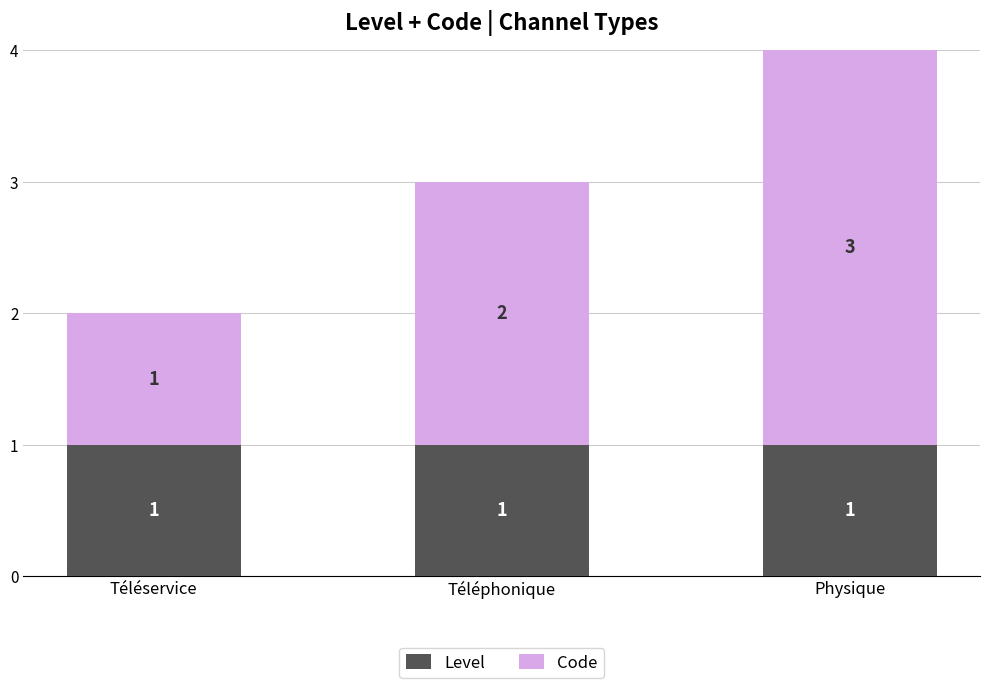

True or false: Level has a value of 2 at Téléphonique.

False